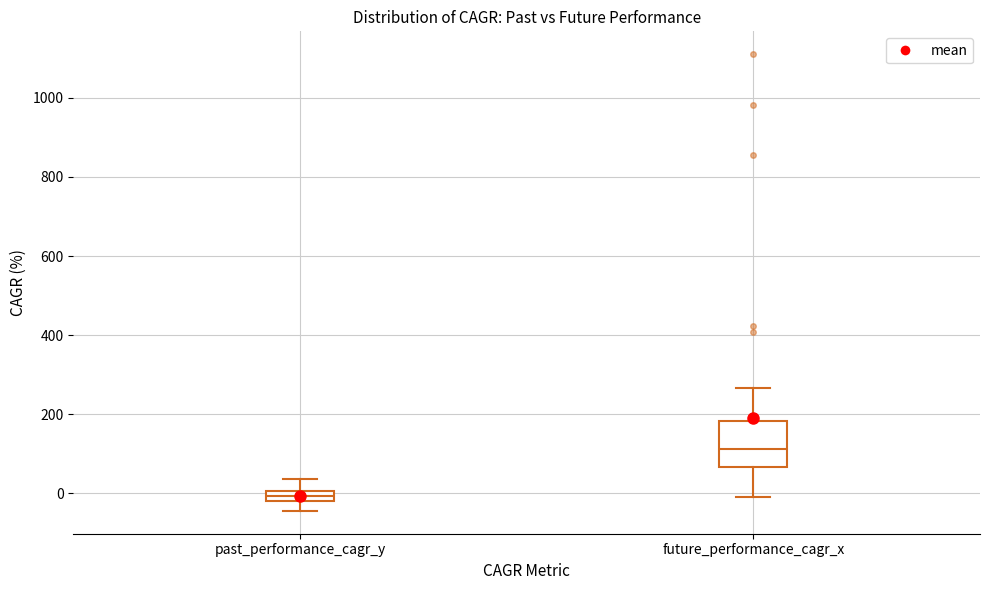

Comparing the boxes themselves (not the whiskers), which one is the tallest?

future_performance_cagr_x